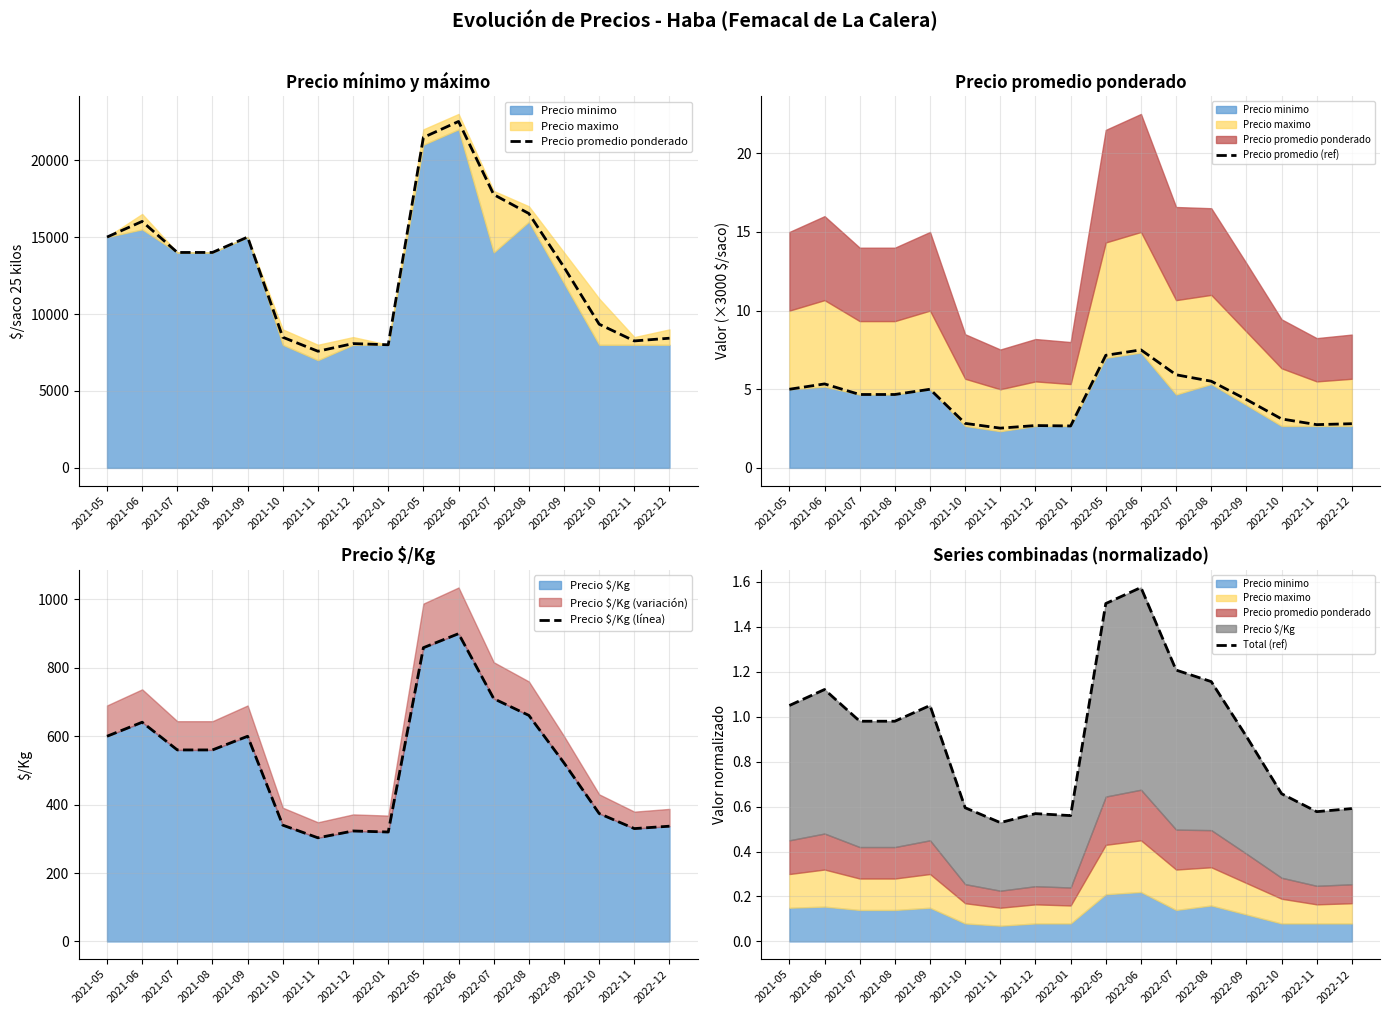

What is the total value across all series at 2021-05?

15606.0